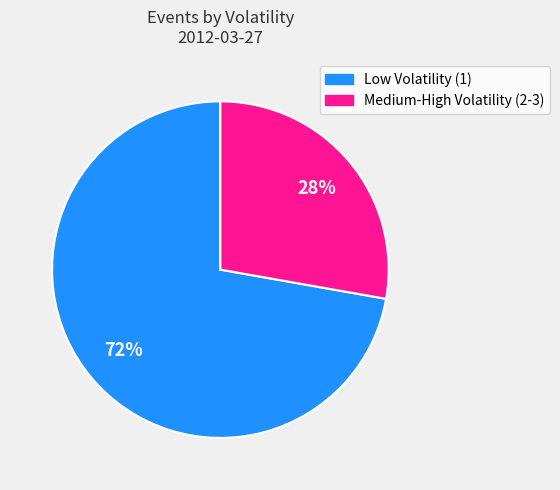

To the nearest percent, what is the average slice percentage?

50%